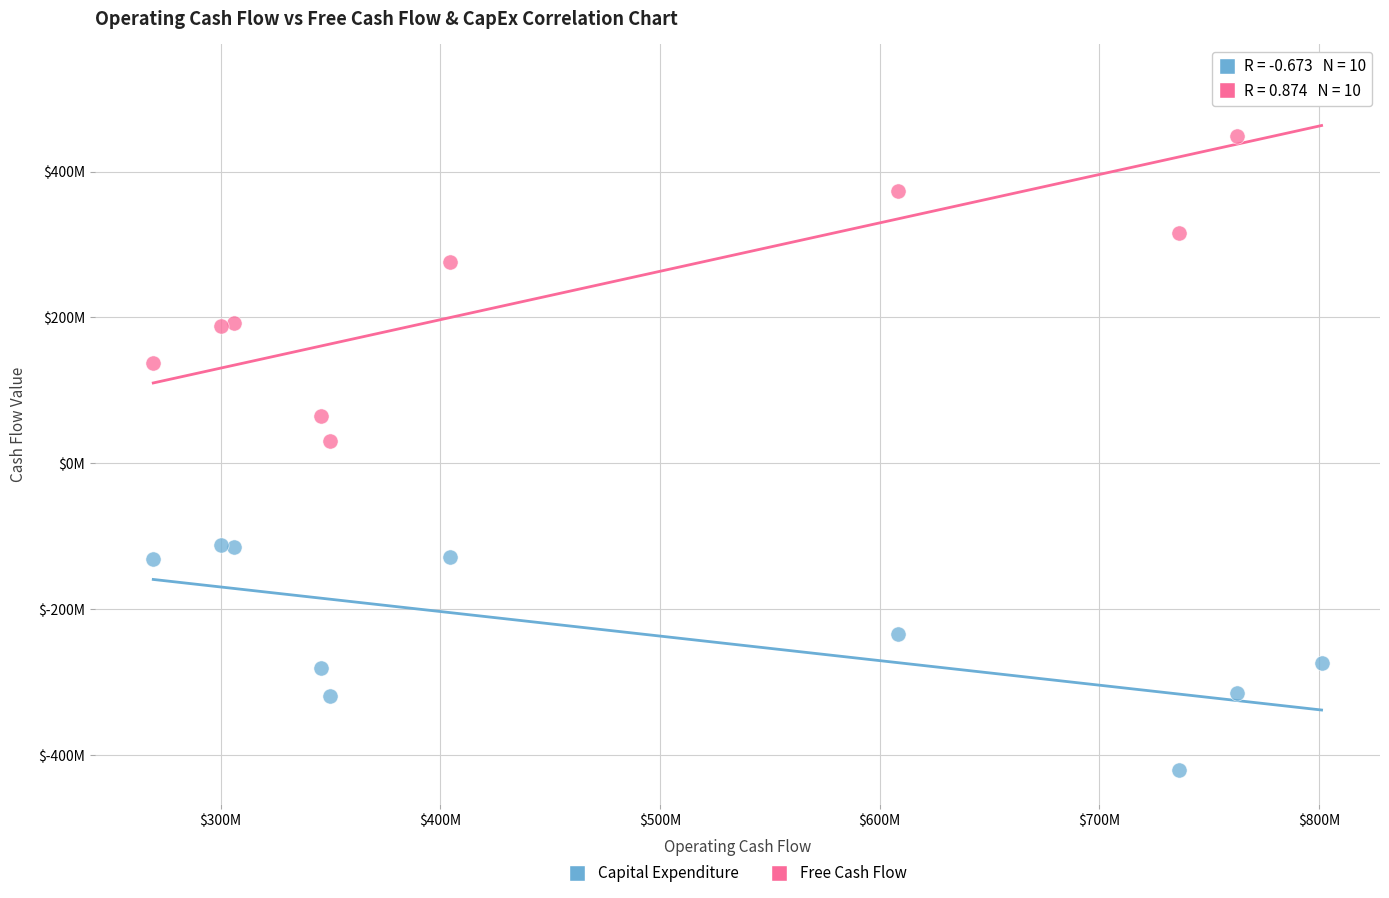

Which series contains the lowest Y value?

Capital Expenditure